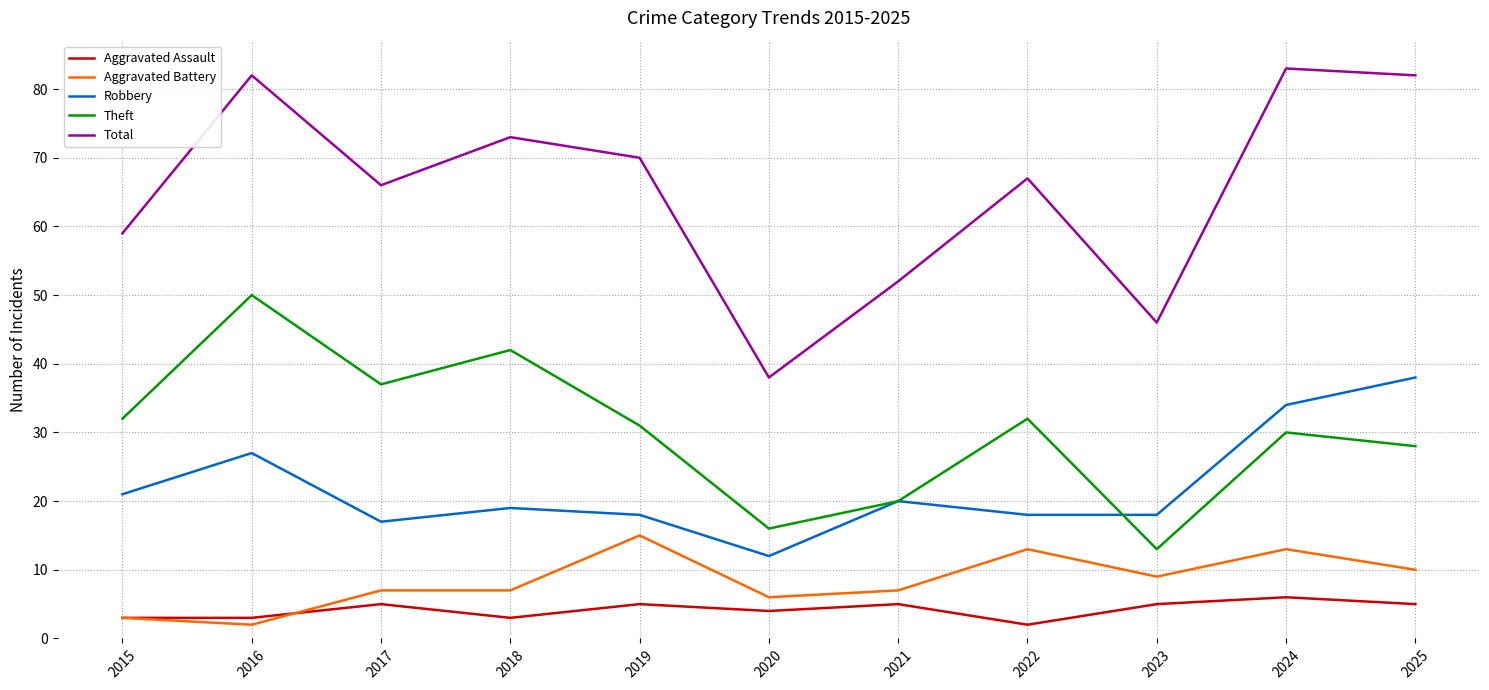

At which label is Total closest to 60?

2015